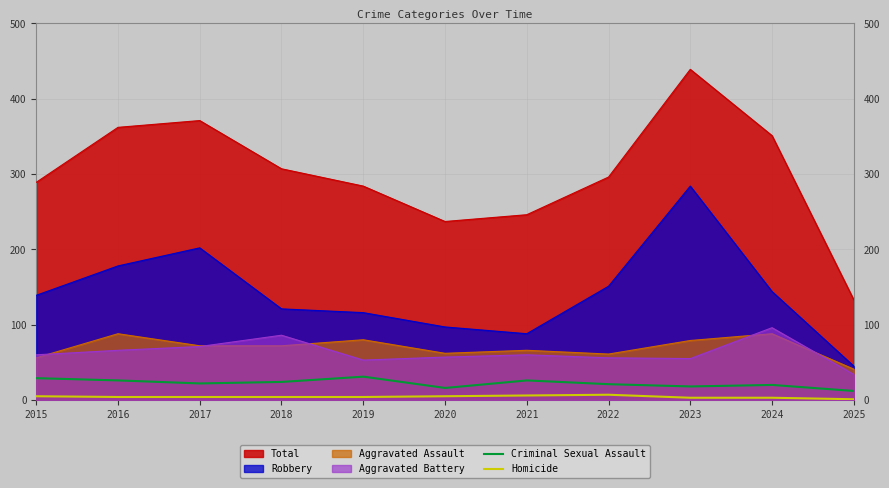

Does the chart display data point markers on the line(s)?

No